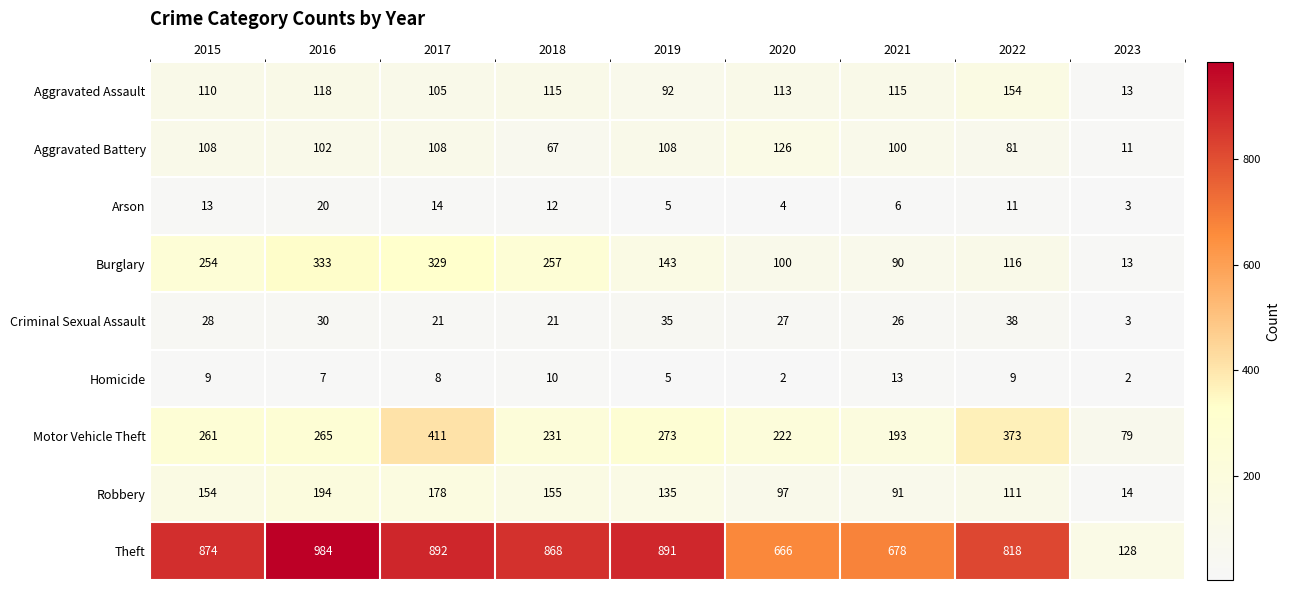

How many categories are shown in the chart?

9